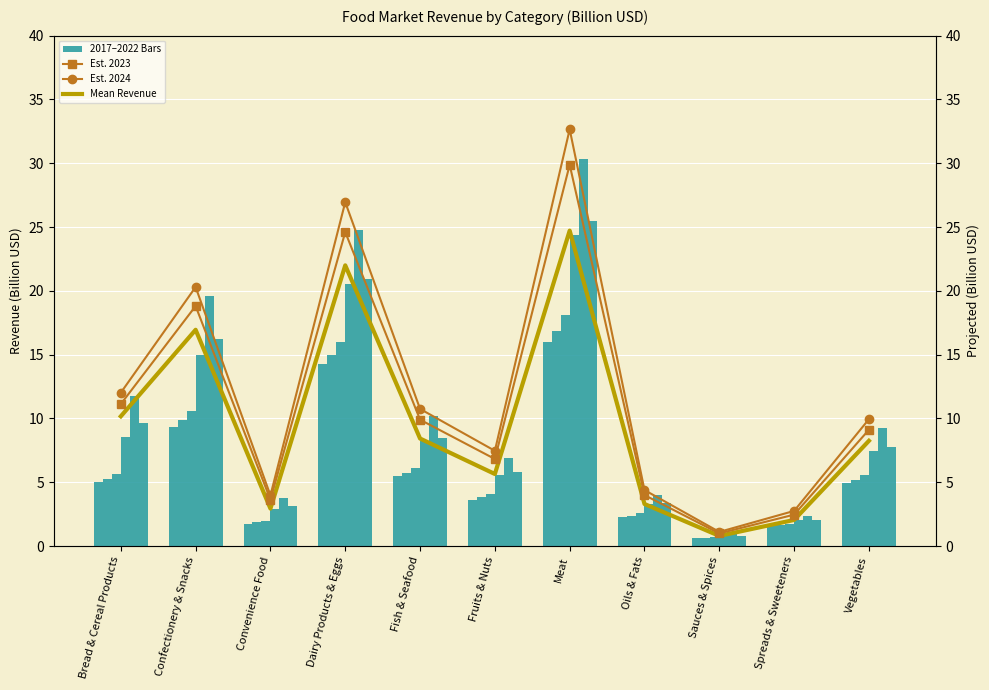

What is the smallest value displayed?

0.8